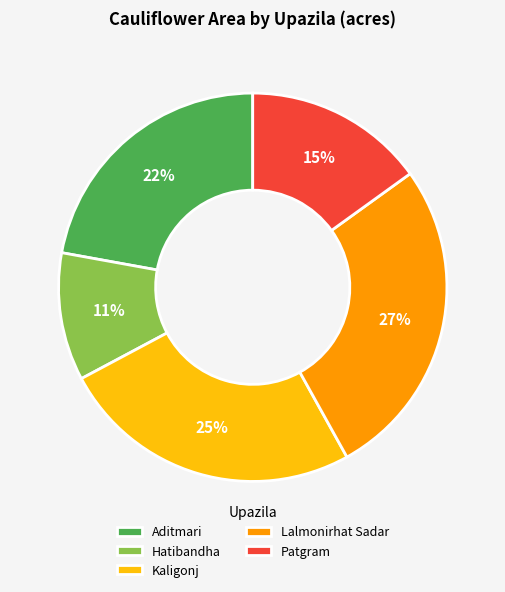

To the nearest percent, what percentage of the pie is Hatibandha?

11%